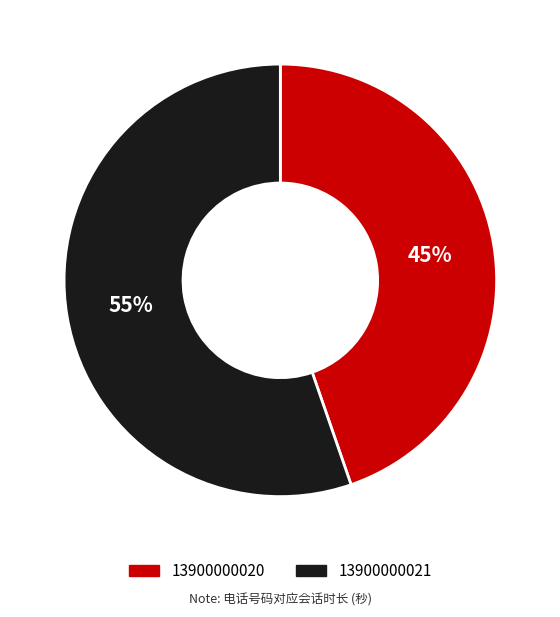

What is the smallest slice in the pie chart?

13900000020